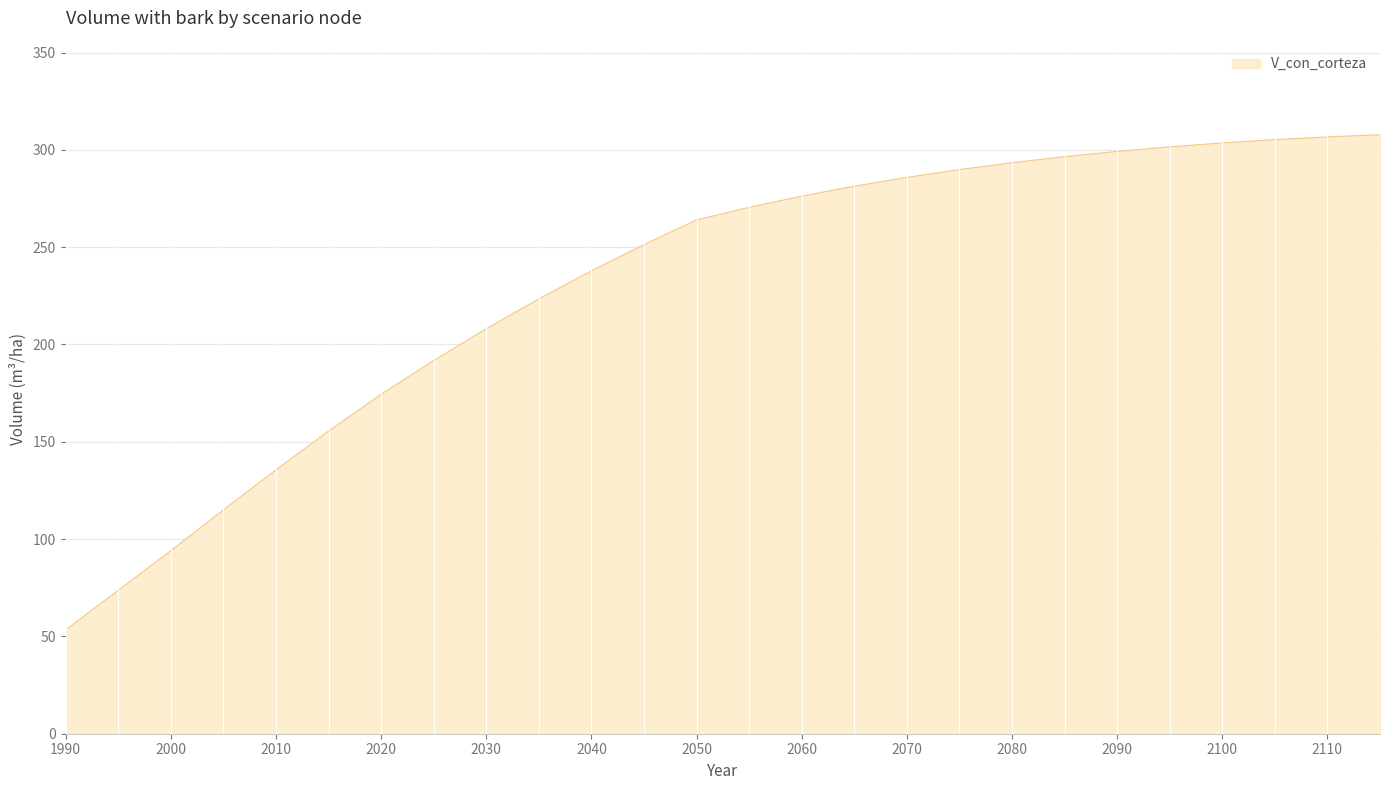

True or false: the data shows 115.0 at 2005.

True